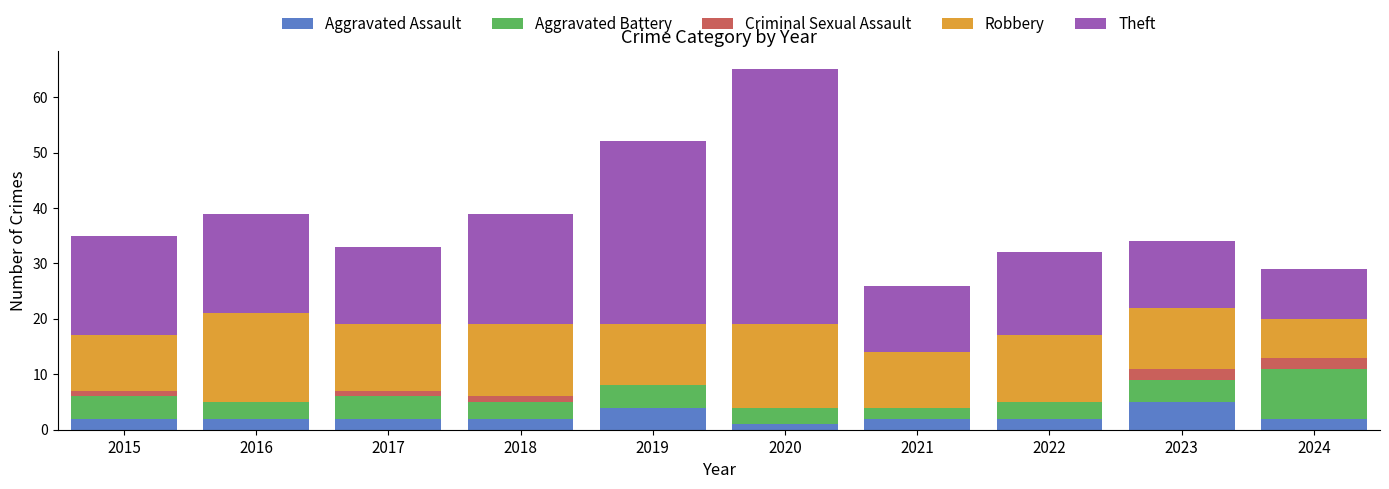

At which category is the sum across all series the highest?

2020